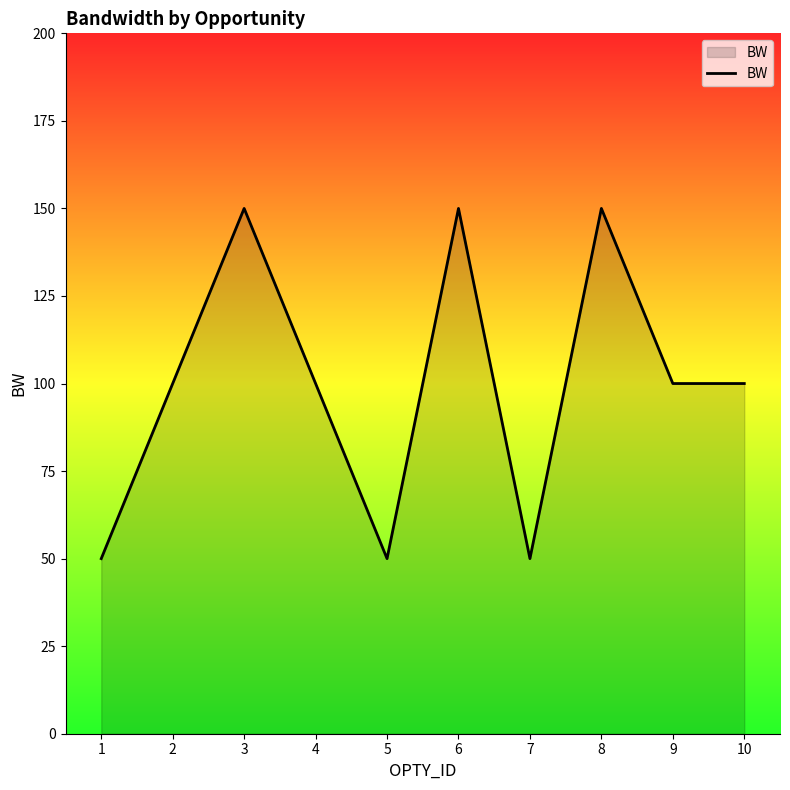

What is the ratio of the value at 10 to the value at 6?

0.7